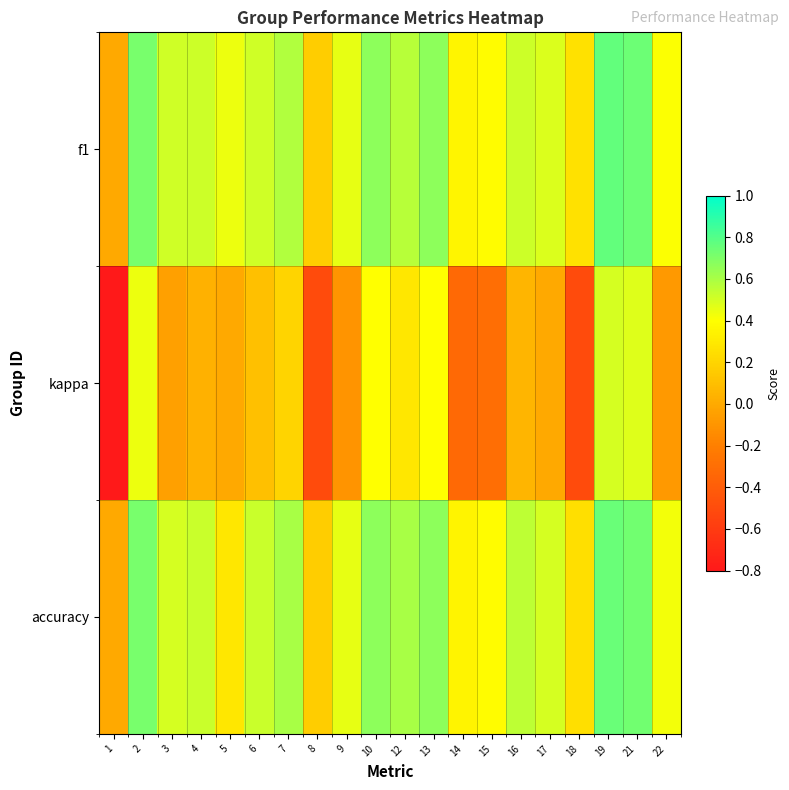

What is the spread (max minus min) of values at 16?

0.5